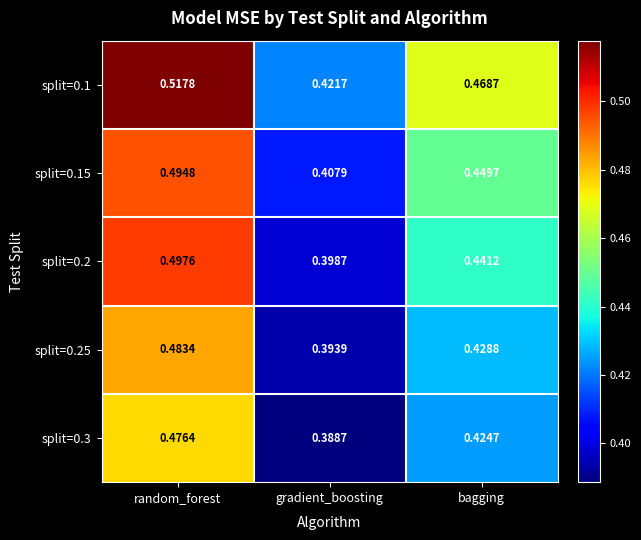

At which label is split=0.2 closest to 0?

gradient_boosting